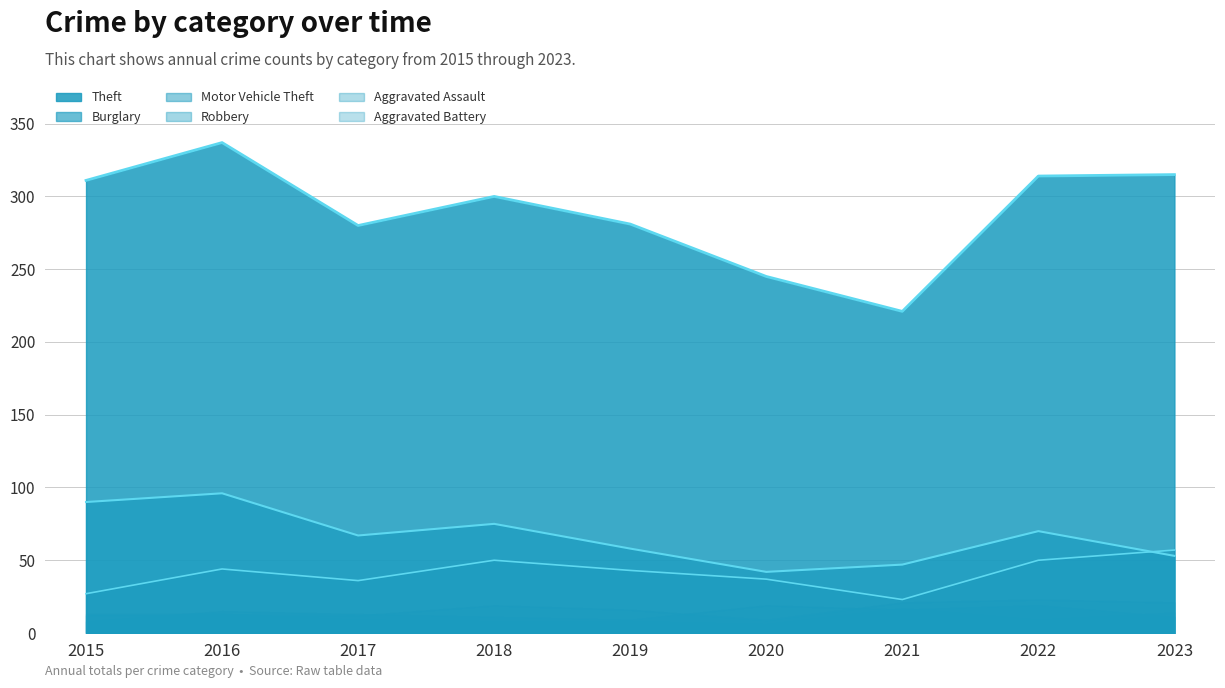

Which has a higher value, 2019 or 2020?

2019